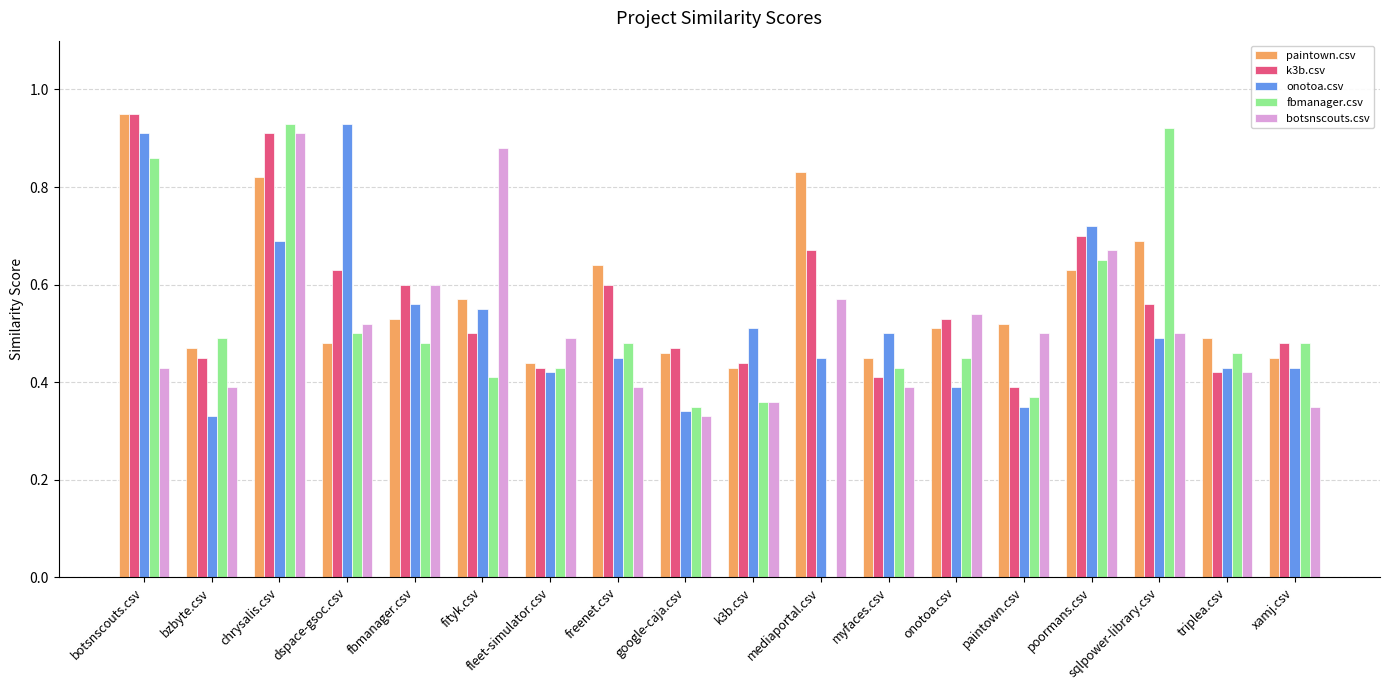

Is the value of k3b.csv at sqlpower-library.csv greater than the value of fbmanager.csv at triplea.csv?

Yes